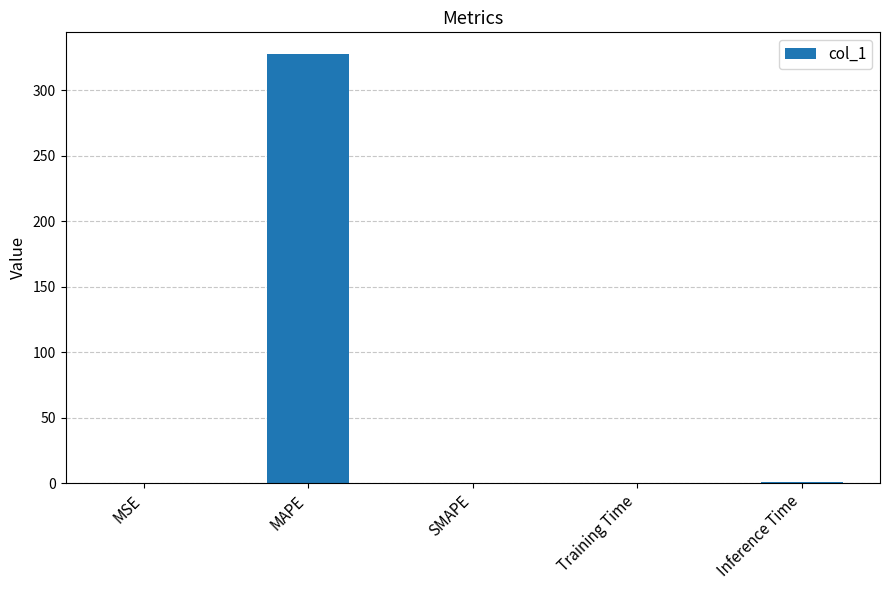

Are the bars grouped side by side (vs. stacked)?

No